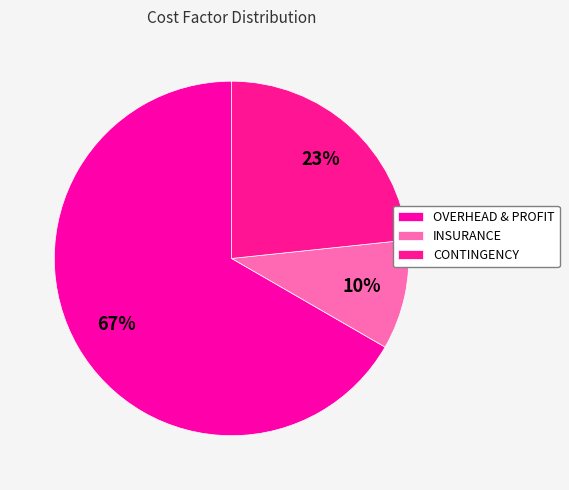

The OVERHEAD & PROFIT slice represents 75% of the pie. True or false?

False